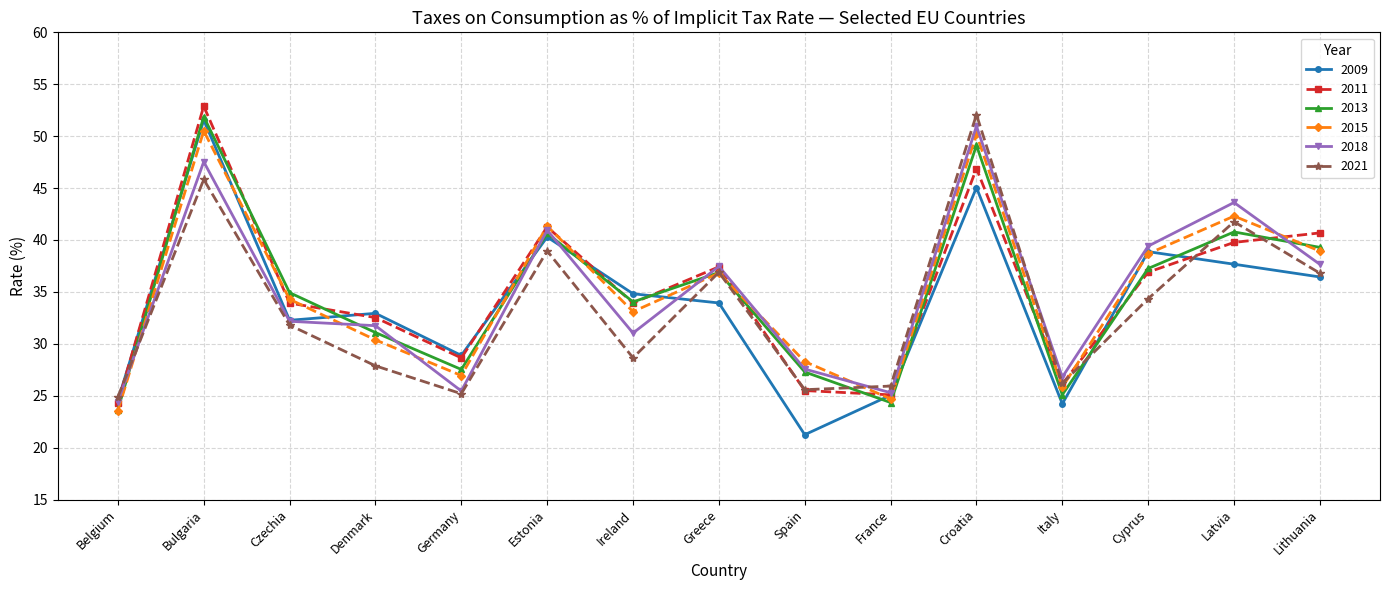

True or false: 2009 has a value of 69.8 at Cyprus.

False